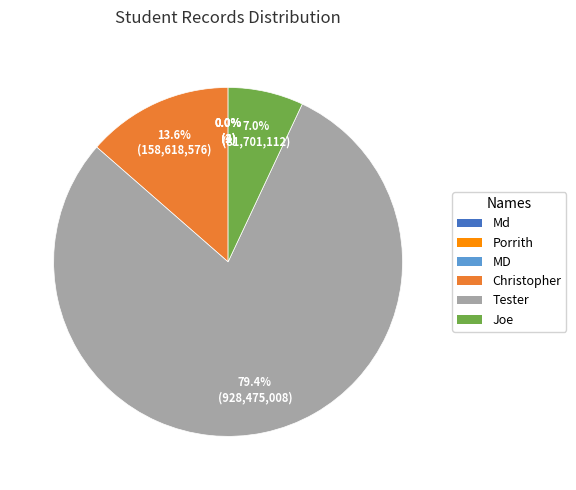

What is the smallest slice in the pie chart?

Porrith